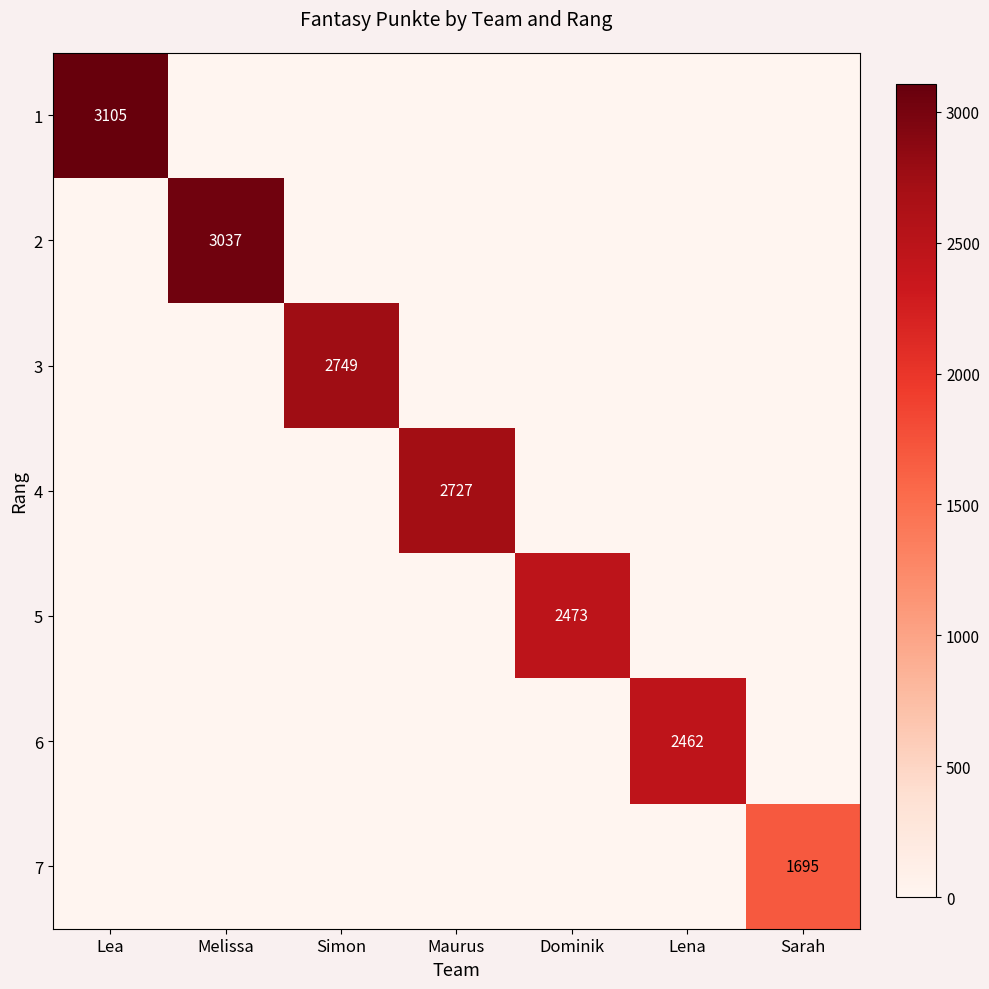

Is the value of 7 at Melissa greater than the value of 3 at Lea?

No